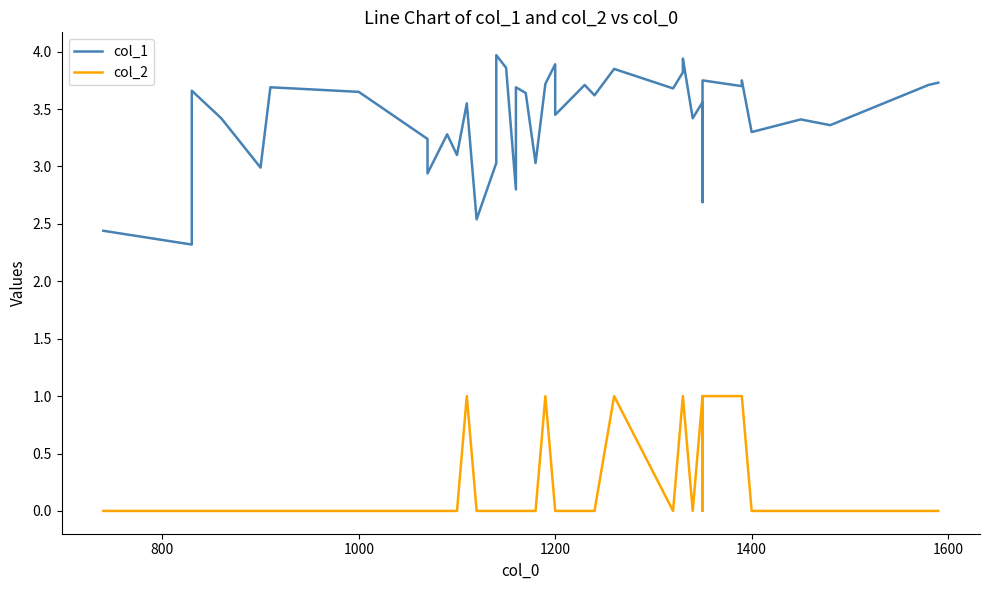

What is the greatest value displayed?

4.0